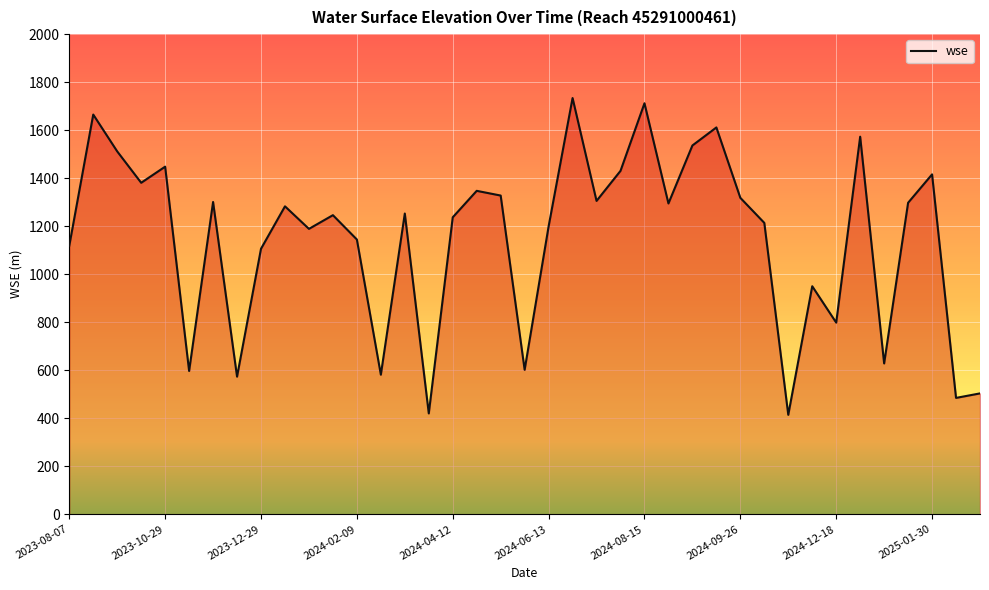

What is the minimum value shown in the chart?

414.4